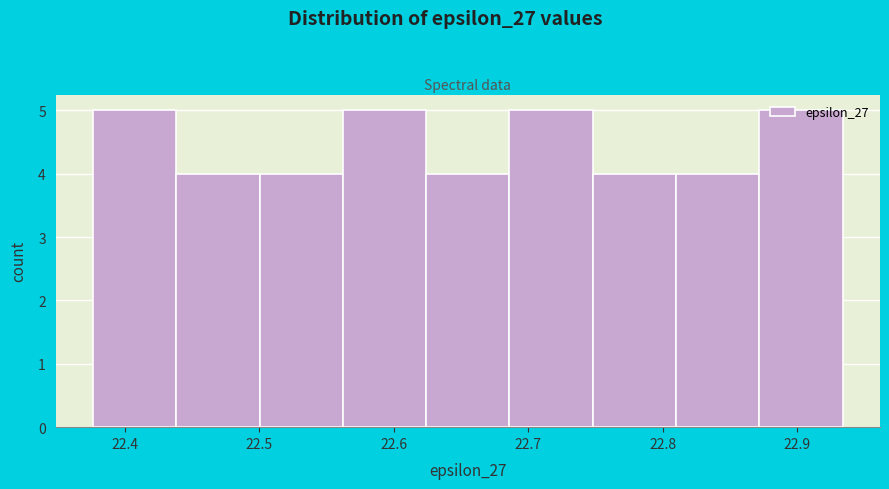

Reading left to right, transcribe this chart: for each bar, give the range it covers on the x-axis and its height. Neither the bar edges nor the heights are printed on the chart, so give them approximately, as read against the axes.

22.38 to 22.44: 5
22.44 to 22.50: 4
22.50 to 22.56: 4
22.56 to 22.62: 5
22.62 to 22.69: 4
22.69 to 22.75: 5
22.75 to 22.81: 4
22.81 to 22.87: 4
22.87 to 22.93: 5